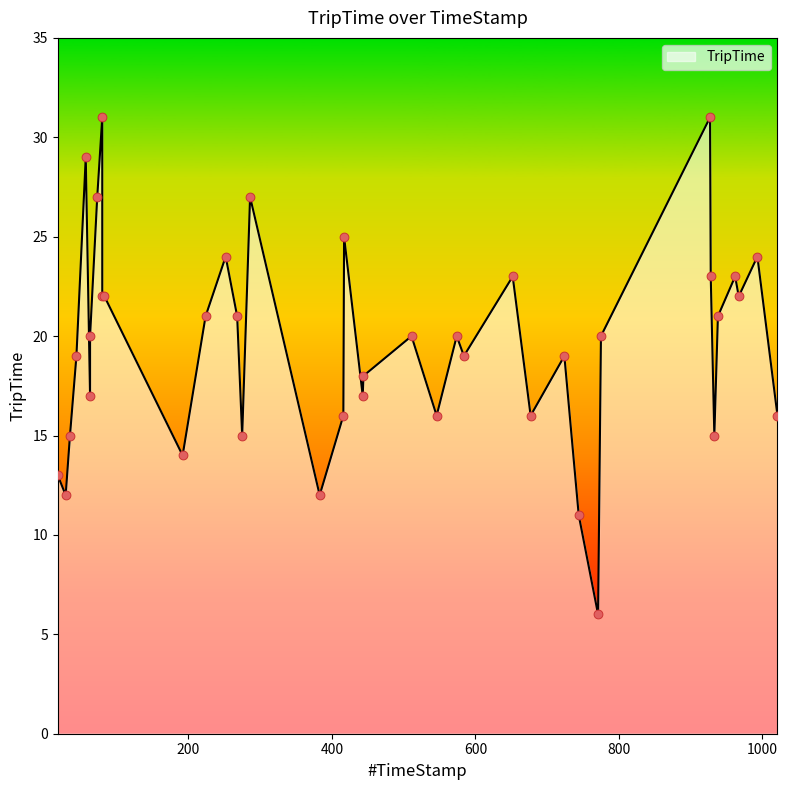

What is the ratio of the value at 962 to the value at 268?

1.1